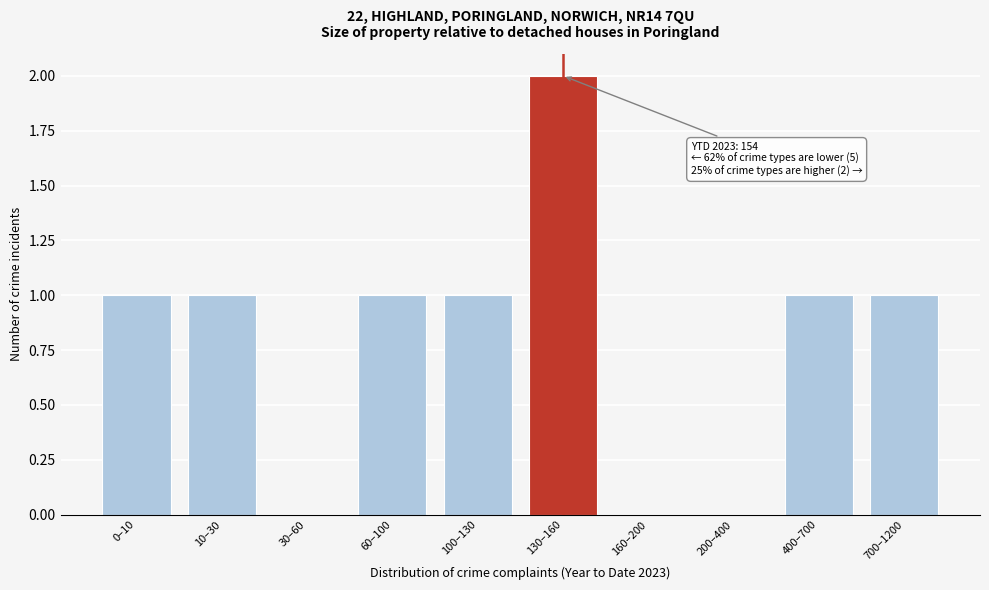

Reading right to left, what are all the values shown in this chart?

700–1200=1	400–700=1	200–400=0	160–200=0	130–160=2	100–130=1	60–100=1	30–60=0	10–30=1	0–10=1